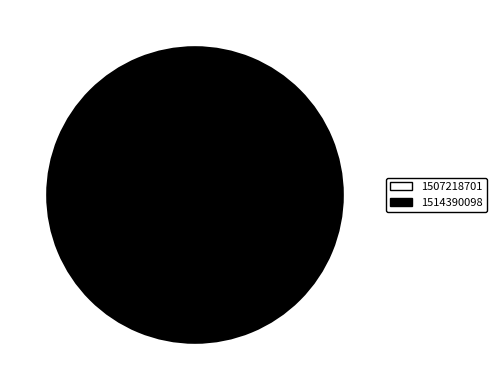

Which category has the smallest portion of the pie?

1507218701